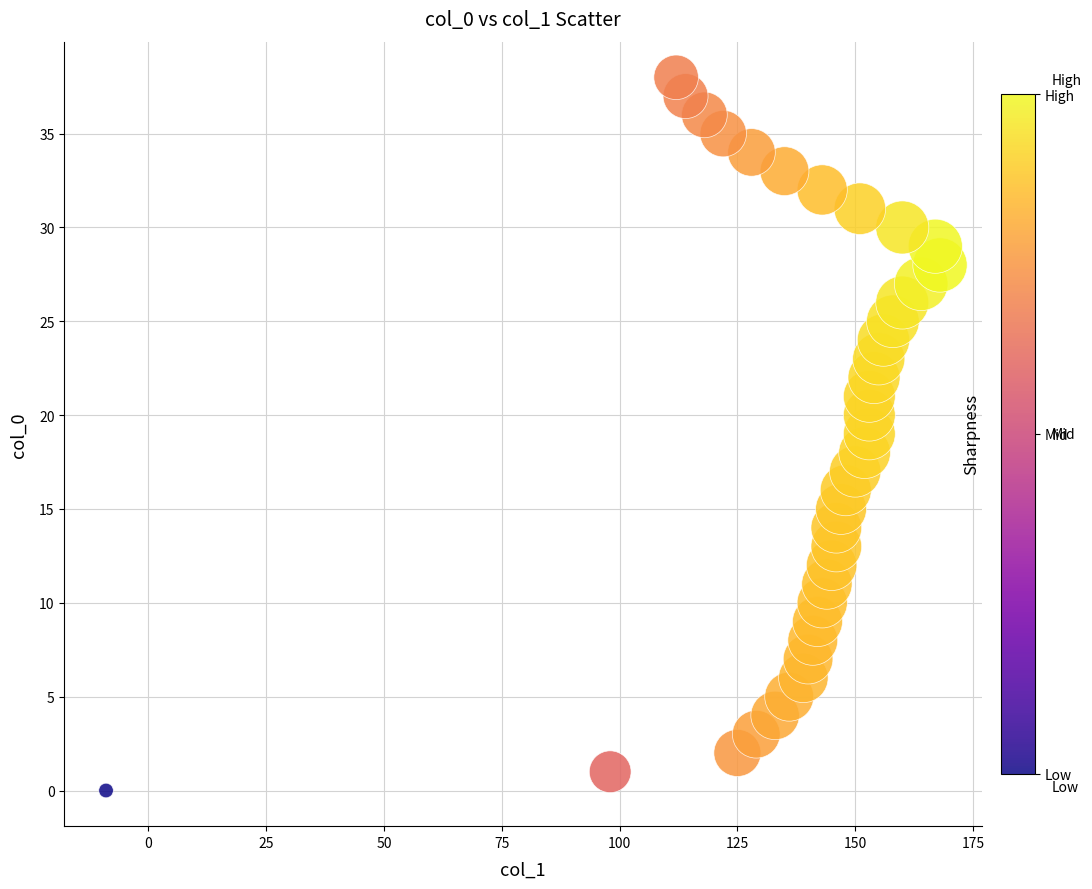

What is the range of Y values (max minus min)?

38